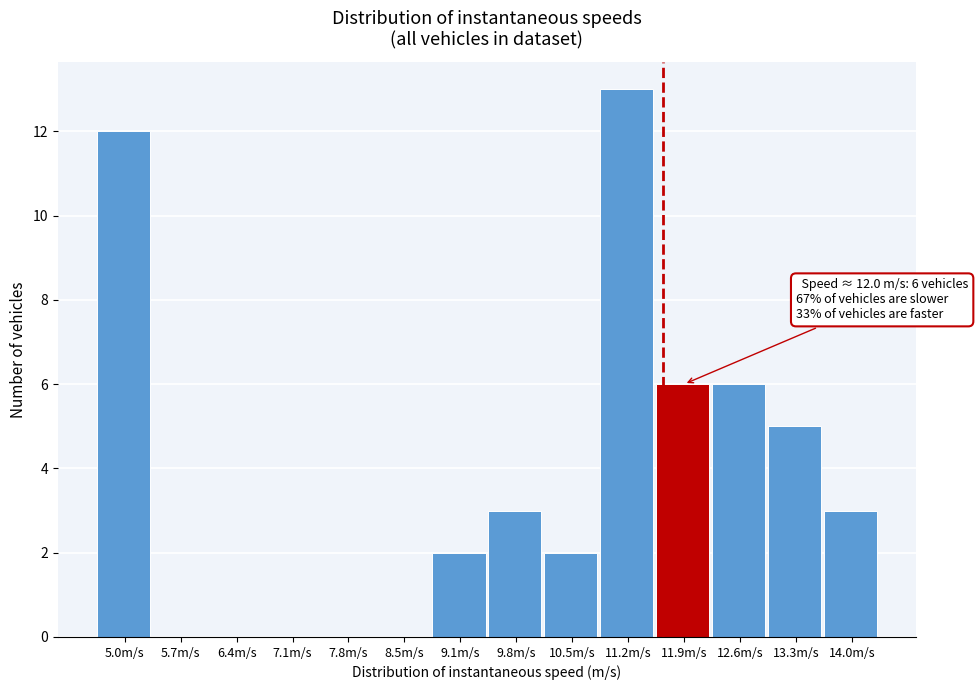

Reading left to right, extract all data points from this chart.

5.0m/s=12	5.7m/s=0	6.4m/s=0	7.1m/s=0	7.8m/s=0	8.5m/s=0	9.1m/s=2	9.8m/s=3	10.5m/s=2	11.2m/s=13	11.9m/s=6	12.6m/s=6	13.3m/s=5	14.0m/s=3